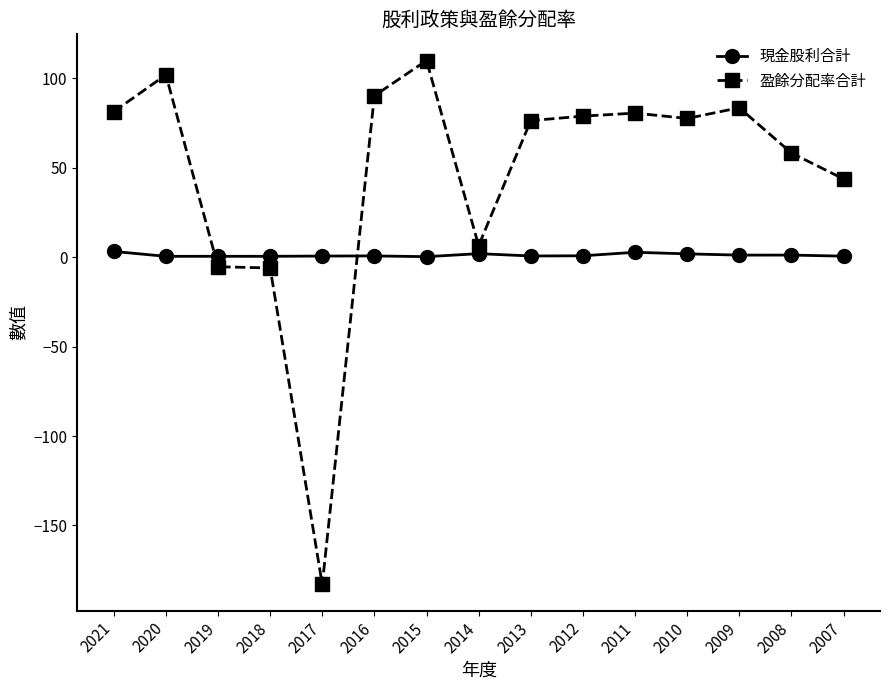

At how many categories does at least one series exceed 46?

10